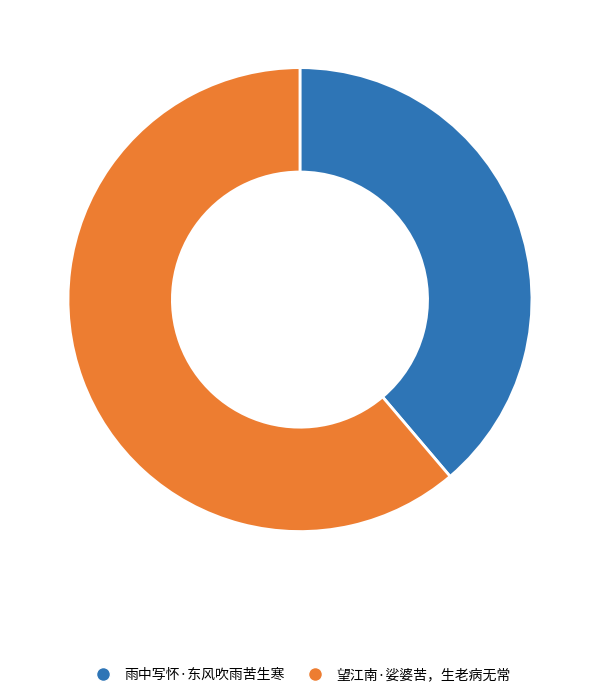

Which category has the biggest portion of the pie?

望江南·娑婆苦，生老病无常